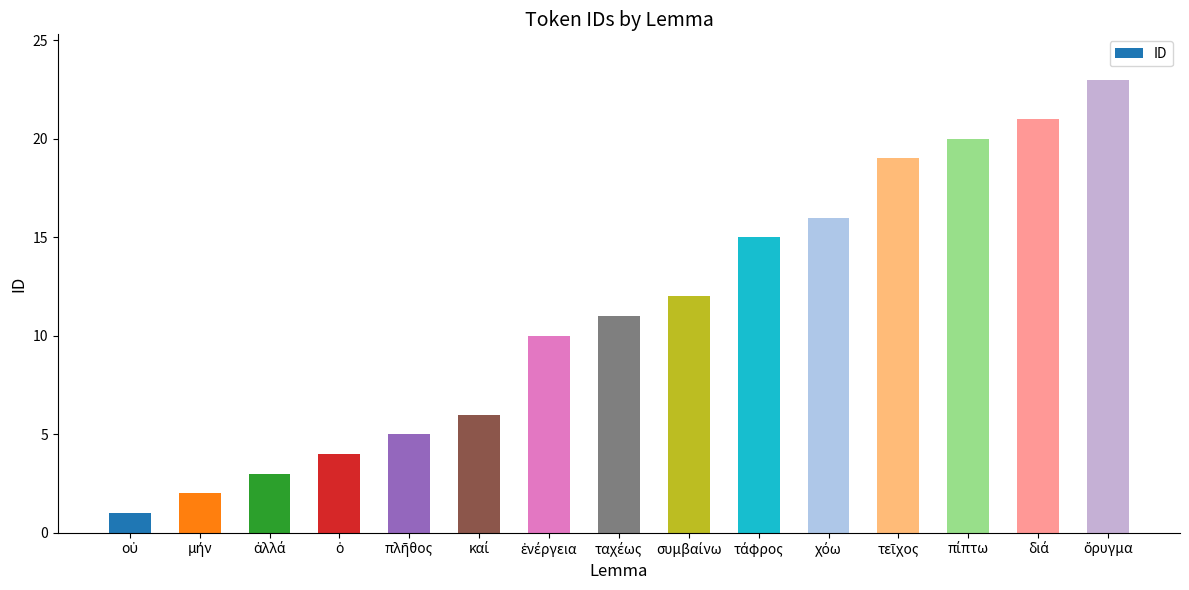

What is the difference between the second highest and minimum values?

20